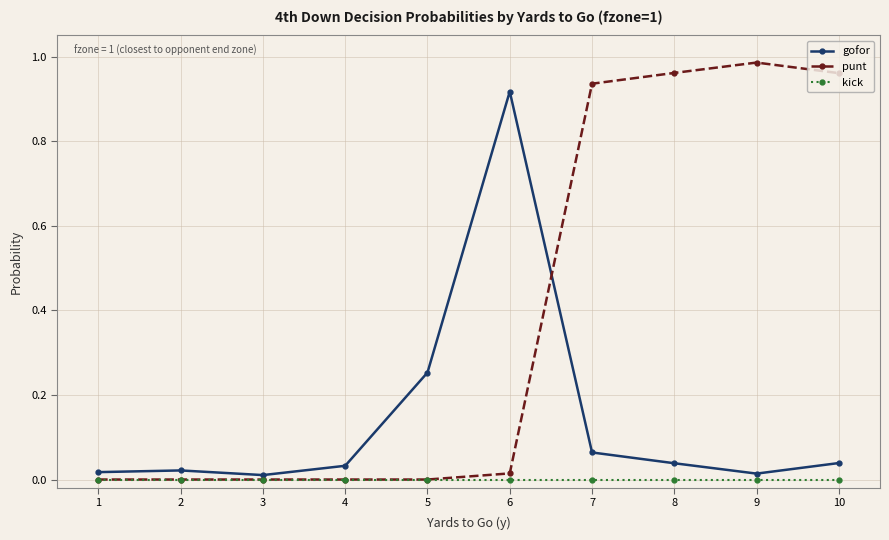

At which label does gofor reach its peak?

6